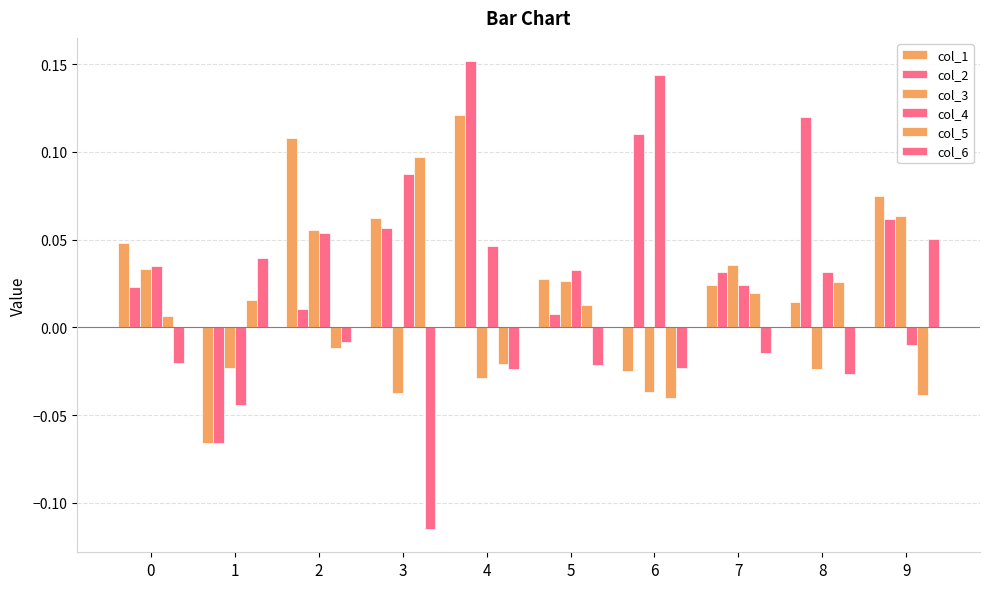

How many bars are there in each group?

6